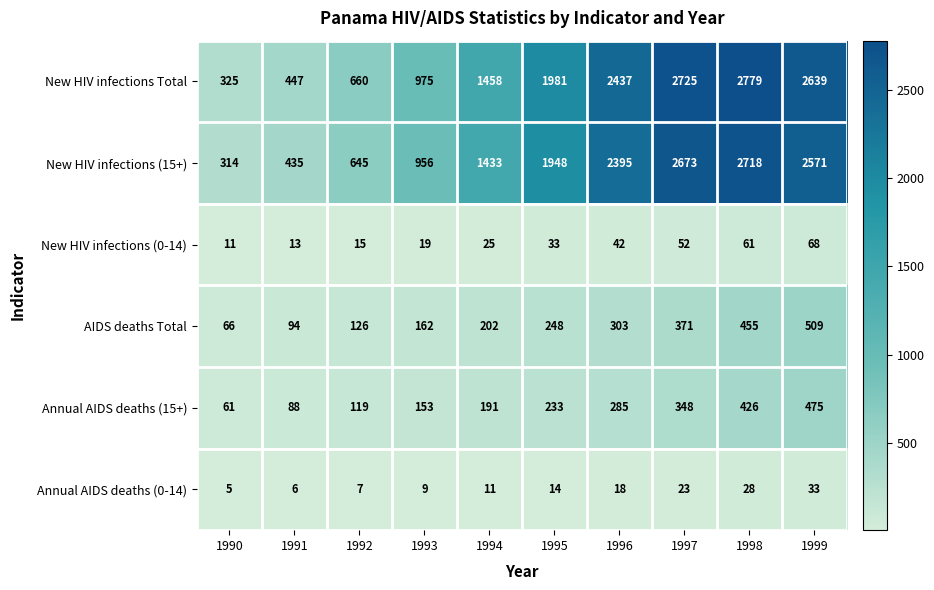

Which series has the largest total across all categories?

New HIV infections Total